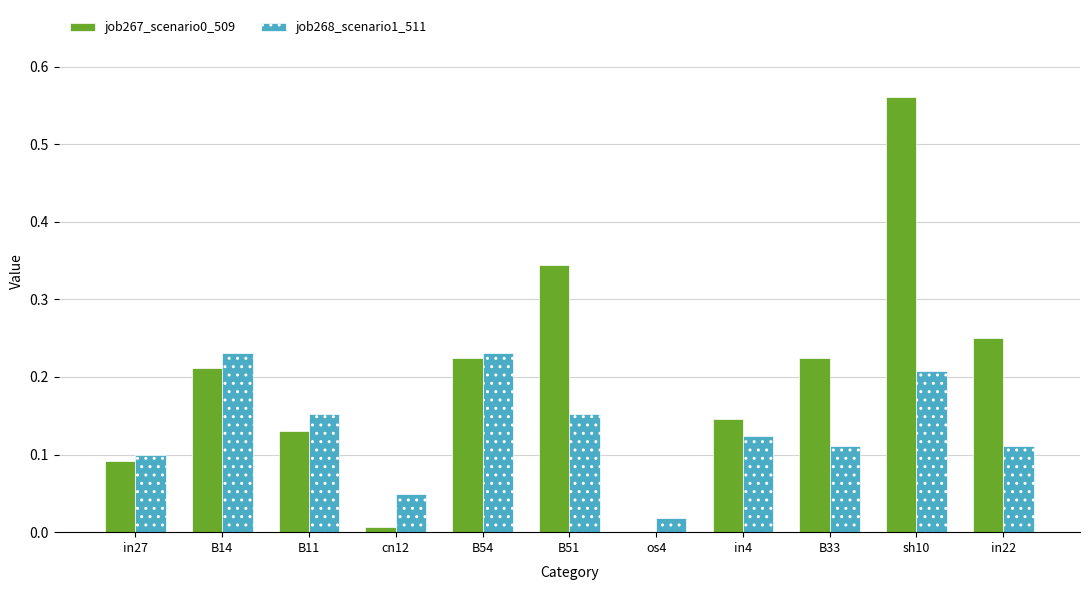

At which category does the chart reach its peak across all series?

sh10